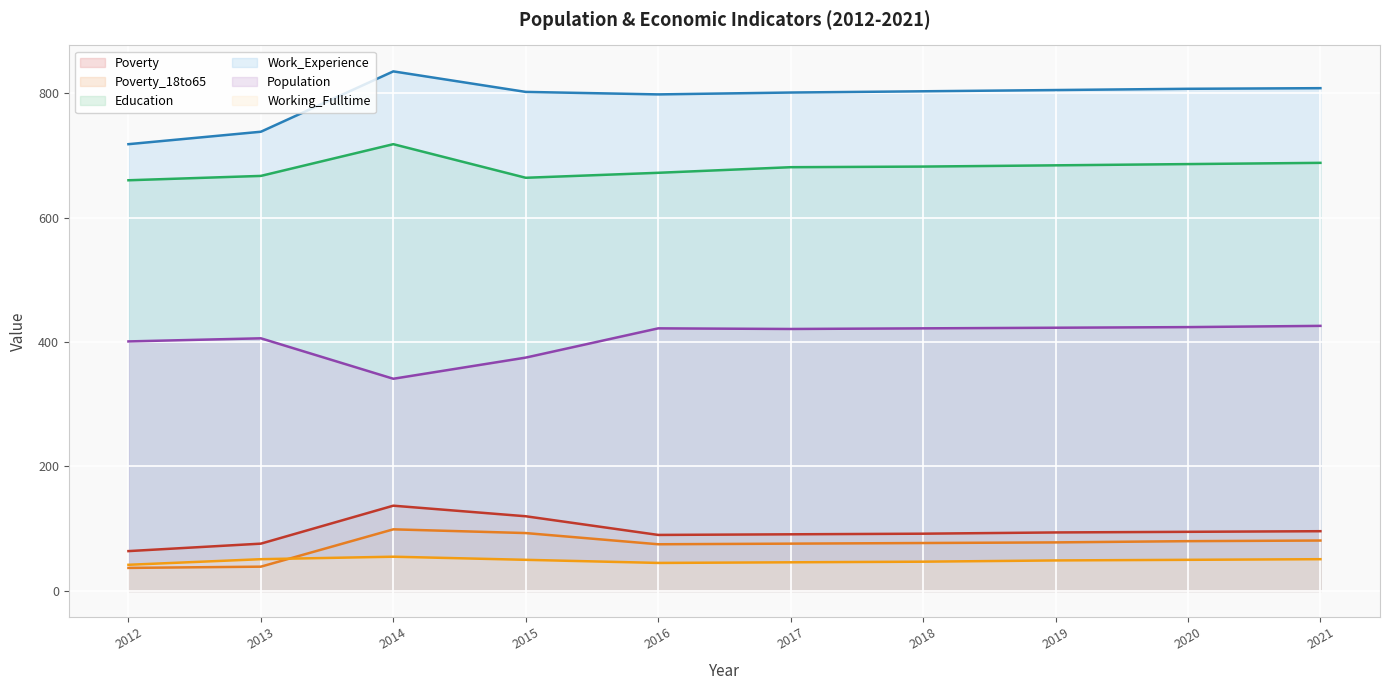

True or false: Education (line) has a value of 660 at 2012.

True